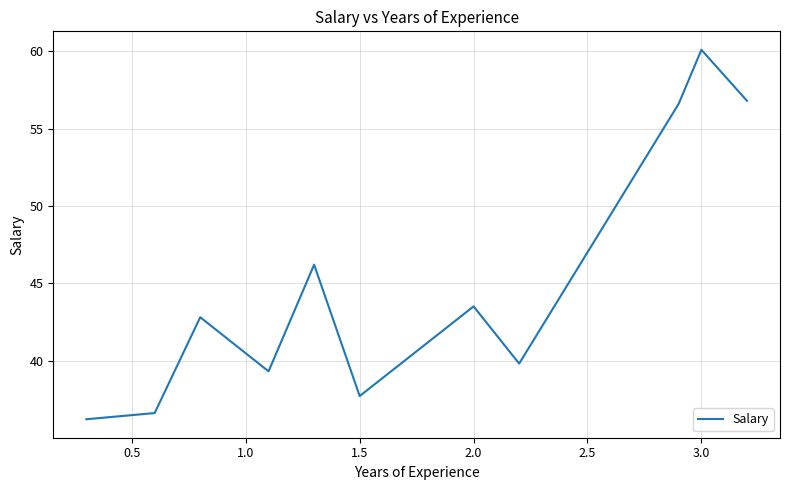

What is the minimum value shown in the chart?

36.2